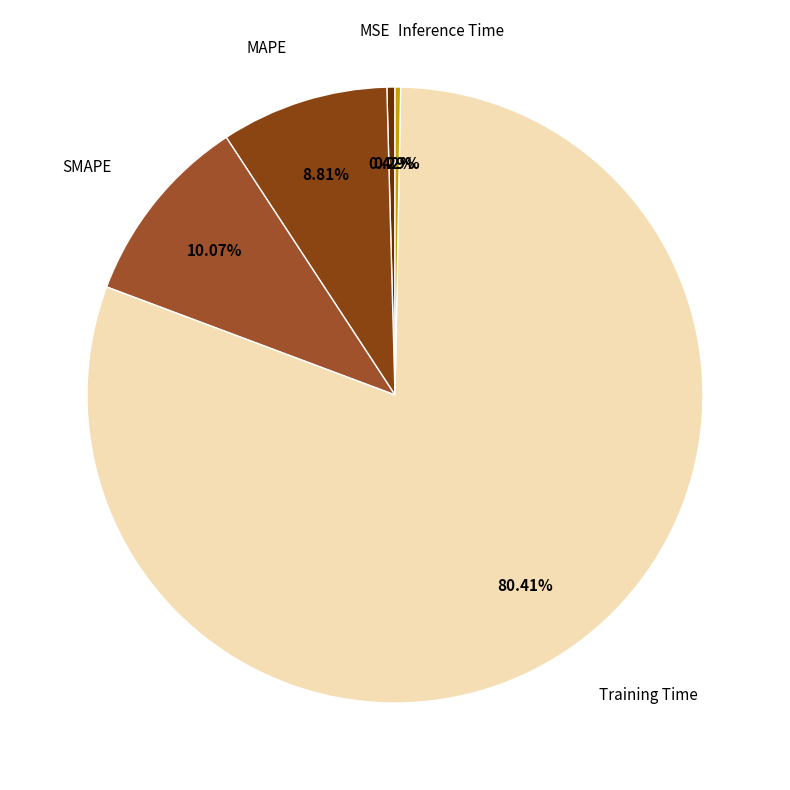

Is there any slice that represents more than half of the pie?

Yes